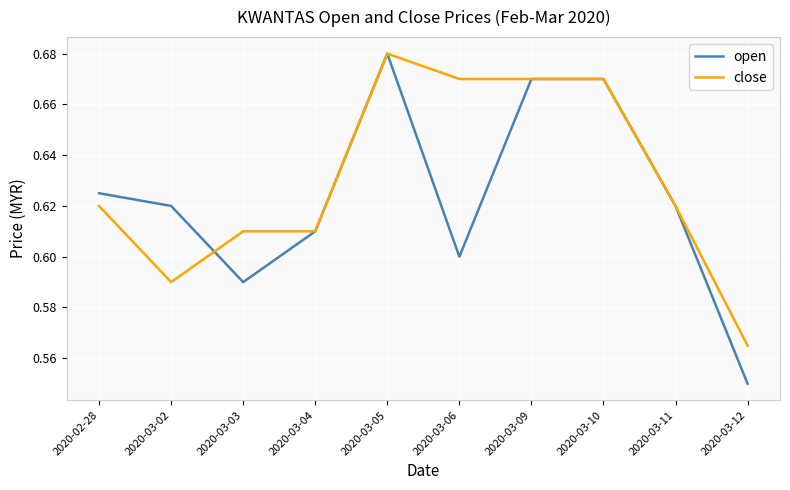

Rank the series at 2020-02-28 from highest to lowest value.

open, close